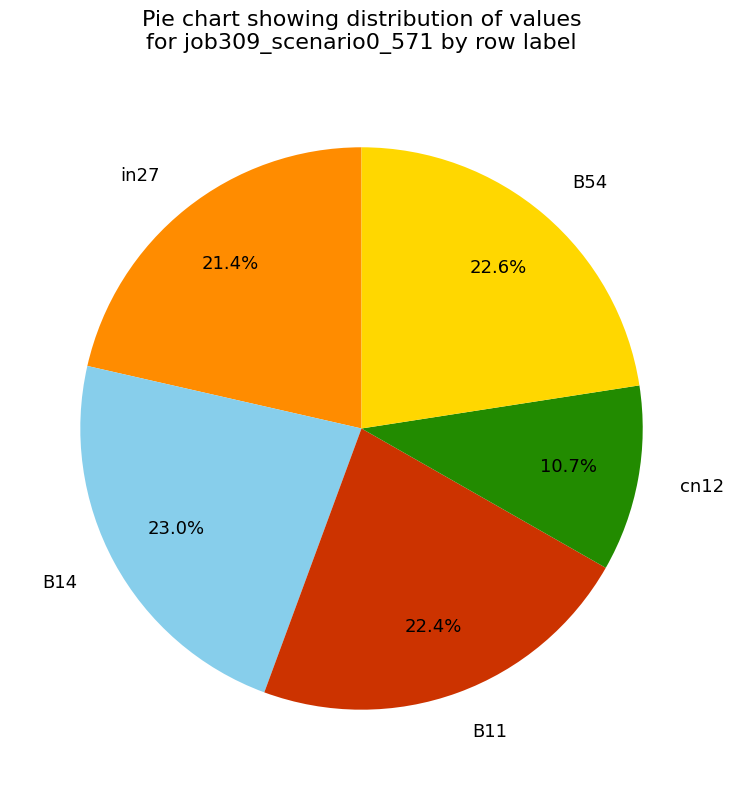

Count the number of slices in the pie.

5